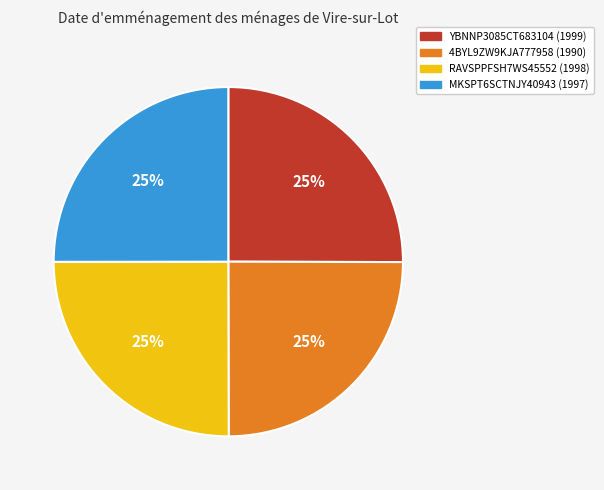

Does YBNNP3085CT683104 represent more than half of the total?

No